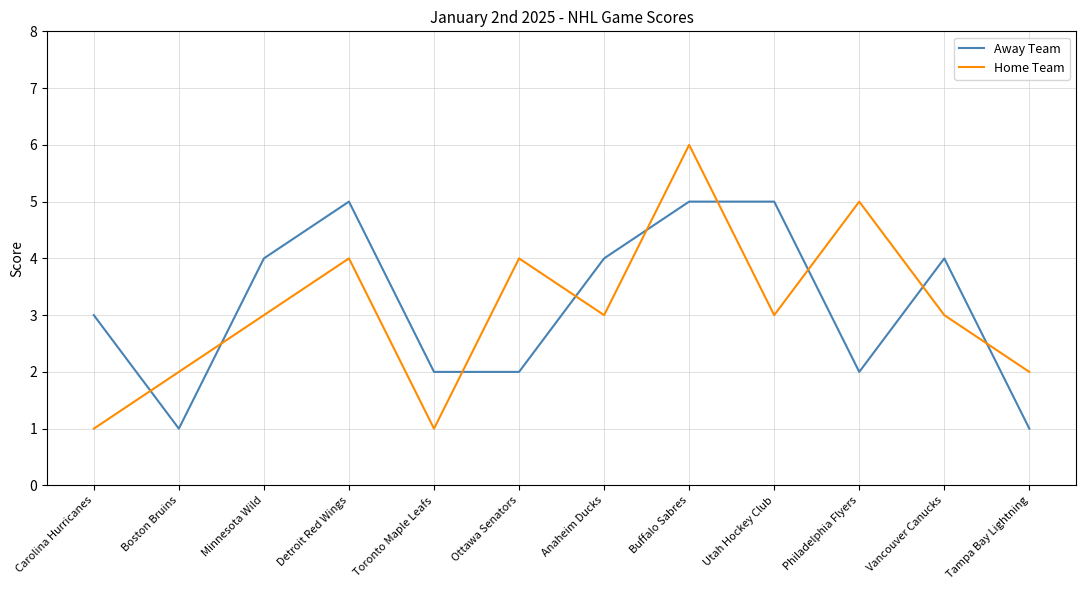

At which category does Home Team reach its first local peak?

Detroit Red Wings